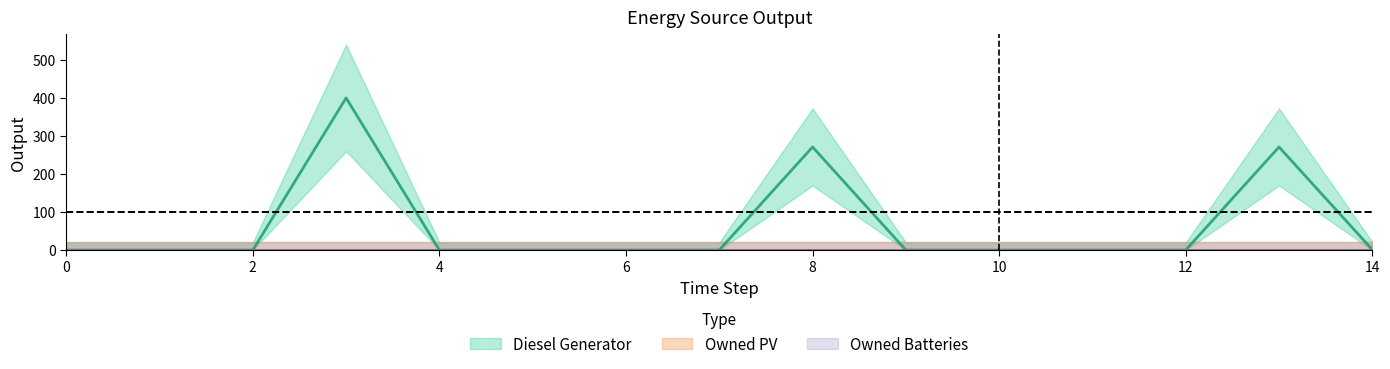

Is it true that Owned Batteries equals 0 at 1?

True